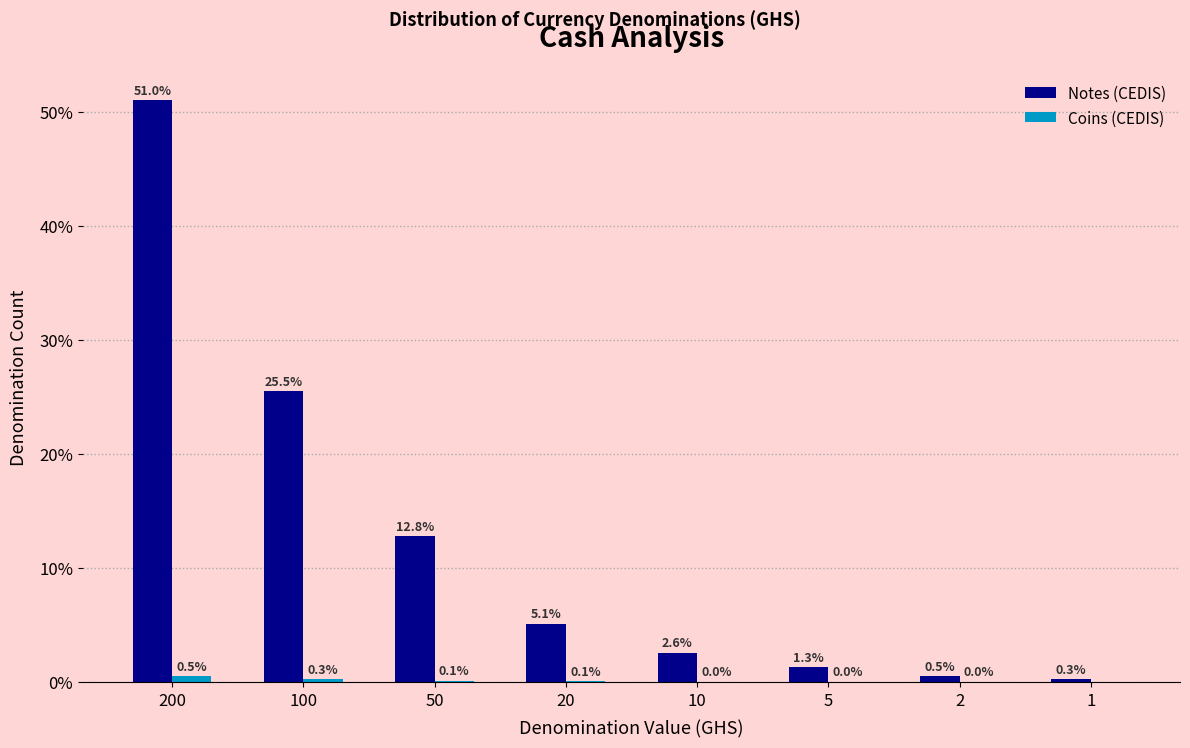

What is the greatest value displayed?

51.0